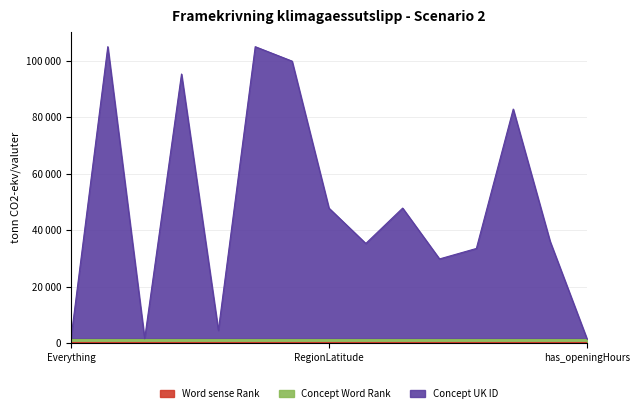

Does the chart display data point markers on the line(s)?

No